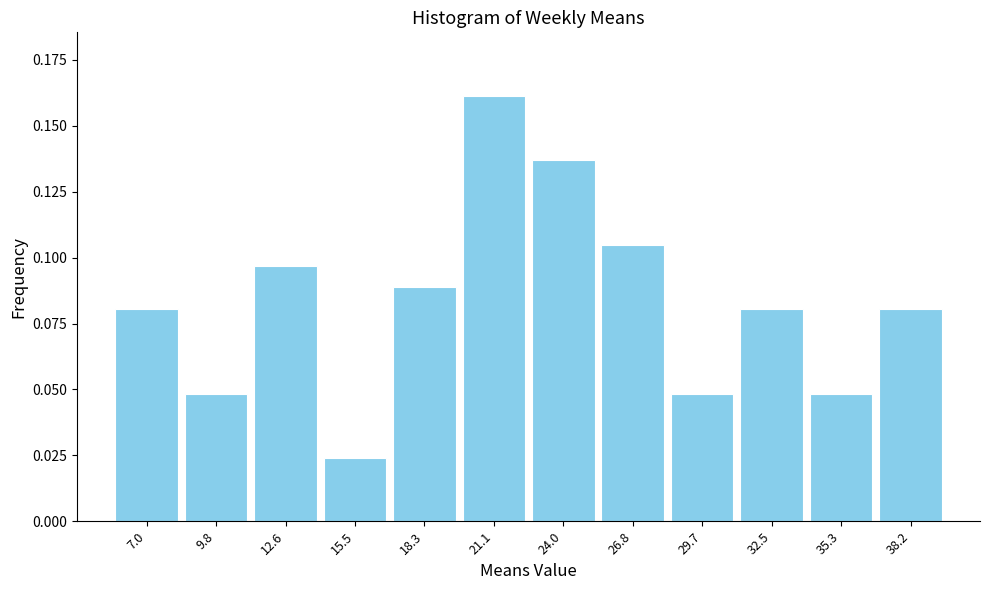

Which category has the lowest value across all series?

15.5